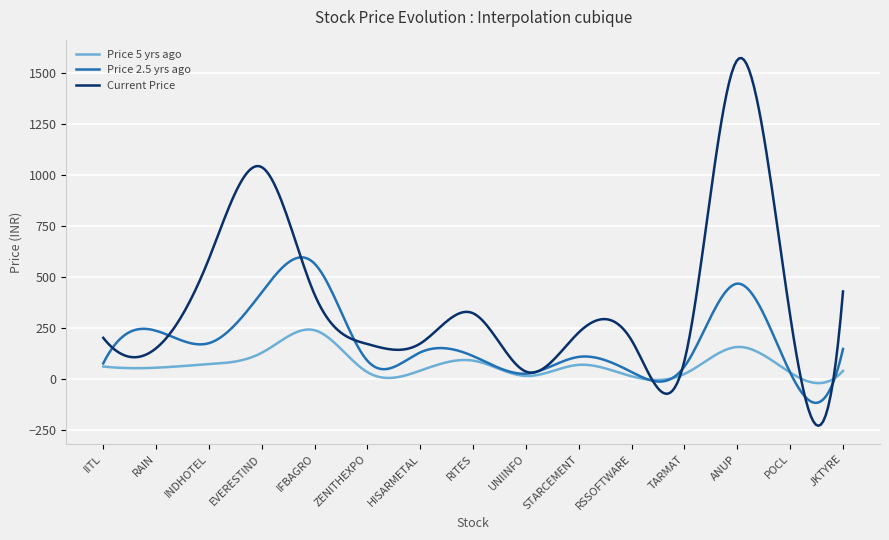

Which series has the widest spread of values?

Current Price